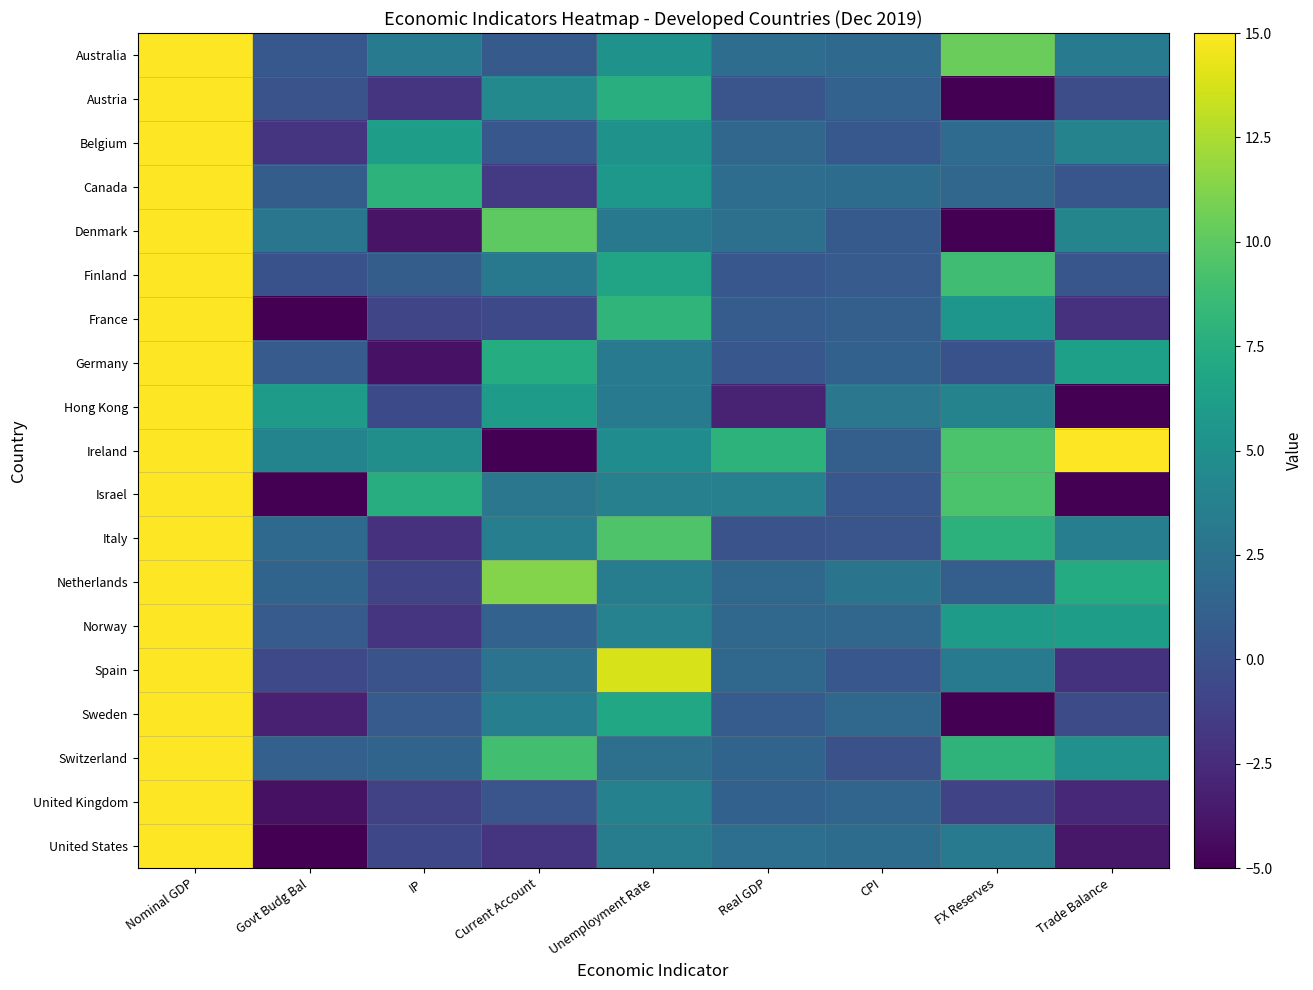

Reading left to right, extract all data points from this chart.

Australia: Nominal GDP=1379.5	Govt Budg Bal=0.5	IP=3.2	Current Account=0.7	Unemployment Rate=5.2	Real GDP=2.2	CPI=1.8	FX Reserves=10.4	Trade Balance=3.3
Austria: Nominal GDP=440.8	Govt Budg Bal=0.1	IP=-1.9	Current Account=4.4	Unemployment Rate=7.6	Real GDP=0.2	CPI=1.3	FX Reserves=-15.0	Trade Balance=-0.3
Belgium: Nominal GDP=534.8	Govt Budg Bal=-1.9	IP=6.2	Current Account=0.5	Unemployment Rate=5.2	Real GDP=1.6	CPI=0.5	FX Reserves=2.0	Trade Balance=4.0
Canada: Nominal GDP=1769.6	Govt Budg Bal=0.9	IP=8.0	Current Account=-1.6	Unemployment Rate=5.7	Real GDP=2.1	CPI=2.1	FX Reserves=1.6	Trade Balance=0.3
Denmark: Nominal GDP=349.5	Govt Budg Bal=2.9	IP=-3.9	Current Account=10.0	Unemployment Rate=3.1	Real GDP=2.4	CPI=0.7	FX Reserves=-6.8	Trade Balance=4.1
Finland: Nominal GDP=267.0	Govt Budg Bal=0.0	IP=0.9	Current Account=3.1	Unemployment Rate=6.7	Real GDP=0.4	CPI=0.8	FX Reserves=8.9	Trade Balance=0.4
France: Nominal GDP=2700.5	Govt Budg Bal=-20.1	IP=-0.8	Current Account=-0.6	Unemployment Rate=8.1	Real GDP=0.8	CPI=1.1	FX Reserves=5.5	Trade Balance=-2.2
Germany: Nominal GDP=3863.6	Govt Budg Bal=0.7	IP=-4.0	Current Account=7.4	Unemployment Rate=3.2	Real GDP=0.4	CPI=1.2	FX Reserves=0.0	Trade Balance=6.3
Hong Kong: Nominal GDP=380.4	Govt Budg Bal=6.1	IP=-0.5	Current Account=6.0	Unemployment Rate=3.2	Real GDP=-3.0	CPI=3.0	FX Reserves=3.9	Trade Balance=-12.0
Ireland: Nominal GDP=411.3	Govt Budg Bal=4.1	IP=4.9	Current Account=-30.8	Unemployment Rate=4.7	Real GDP=7.9	CPI=1.0	FX Reserves=9.3	Trade Balance=17.0
Israel: Nominal GDP=416.3	Govt Budg Bal=-5.8	IP=7.5	Current Account=2.9	Unemployment Rate=3.7	Real GDP=3.7	CPI=0.4	FX Reserves=9.3	Trade Balance=-5.0
Italy: Nominal GDP=2099.5	Govt Budg Bal=1.9	IP=-2.2	Current Account=3.6	Unemployment Rate=9.5	Real GDP=0.1	CPI=0.3	FX Reserves=7.8	Trade Balance=3.6
Netherlands: Nominal GDP=911.0	Govt Budg Bal=1.5	IP=-0.9	Current Account=11.3	Unemployment Rate=3.4	Real GDP=1.7	CPI=2.7	FX Reserves=1.0	Trade Balance=7.3
Norway: Nominal GDP=397.9	Govt Budg Bal=0.7	IP=-2.0	Current Account=1.3	Unemployment Rate=3.9	Real GDP=1.7	CPI=1.6	FX Reserves=6.0	Trade Balance=6.2
Spain: Nominal GDP=1398.8	Govt Budg Bal=-0.6	IP=0.2	Current Account=2.6	Unemployment Rate=13.8	Real GDP=1.7	CPI=0.4	FX Reserves=3.2	Trade Balance=-2.1
Sweden: Nominal GDP=547.3	Govt Budg Bal=-3.1	IP=0.7	Current Account=3.5	Unemployment Rate=6.9	Real GDP=0.8	CPI=1.7	FX Reserves=-10.9	Trade Balance=-0.3
Switzerland: Nominal GDP=738.2	Govt Budg Bal=1.1	IP=1.5	Current Account=8.9	Unemployment Rate=2.3	Real GDP=1.5	CPI=-0.1	FX Reserves=8.0	Trade Balance=5.1
United Kingdom: Nominal GDP=2878.7	Govt Budg Bal=-4.1	IP=-1.1	Current Account=0.3	Unemployment Rate=3.8	Real GDP=1.2	CPI=1.5	FX Reserves=-0.9	Trade Balance=-2.7
United States: Nominal GDP=21747.4	Govt Budg Bal=-6.7	IP=-0.7	Current Account=-1.9	Unemployment Rate=3.5	Real GDP=2.3	CPI=2.0	FX Reserves=3.2	Trade Balance=-3.7